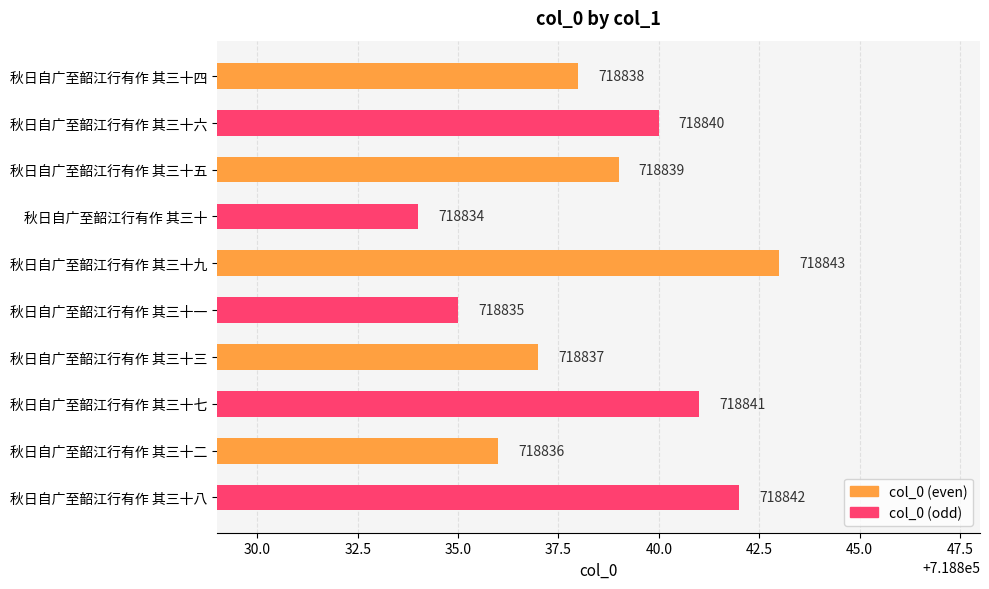

Count the values in the range 718836 to 718841.

6